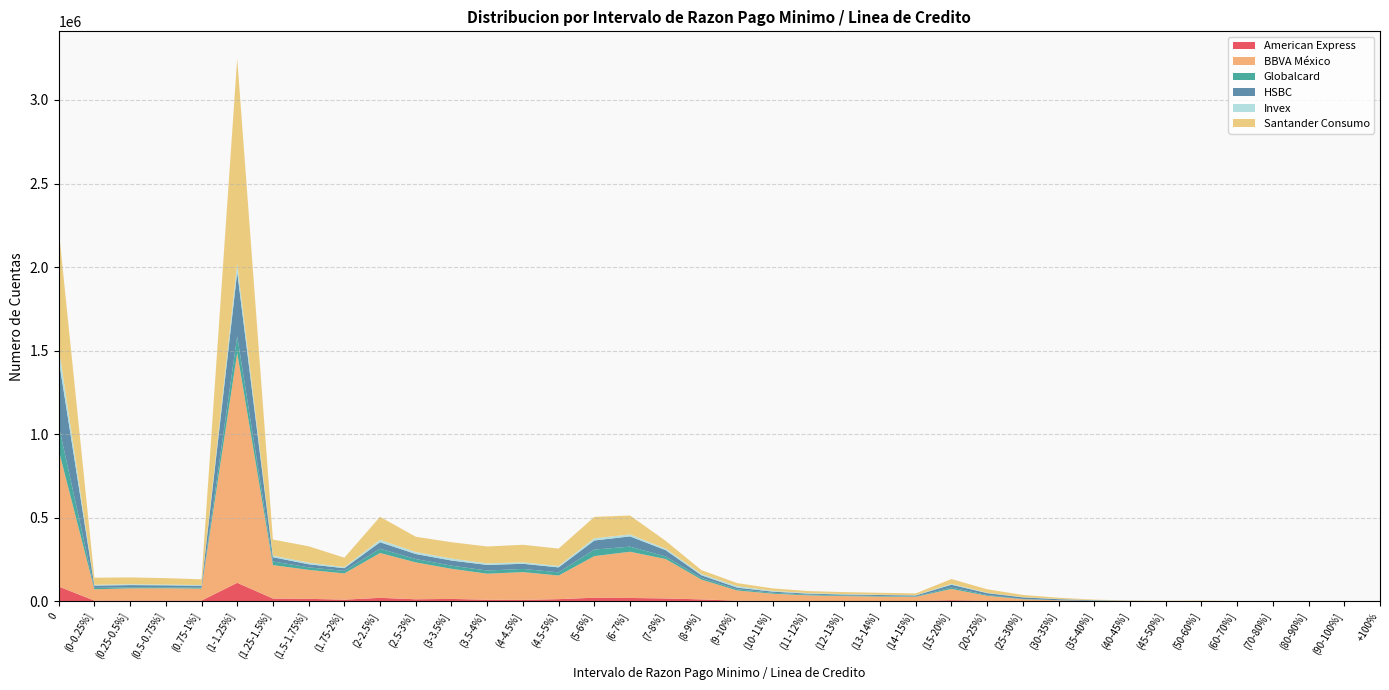

Reading left to right, what are all the values shown in this chart?

American Express: 0=88830	(0-0.25%]=4436	(0.25-0.5%]=4719	(0.5-0.75%]=4748	(0.75-1%]=4581	(1-1.25%]=110894	(1.25-1.5%]=17092	(1.5-1.75%]=15055	(1.75-2%]=10252	(2-2.5%]=21011	(2.5-3%]=12461	(3-3.5%]=14596	(3.5-4%]=9700	(4-4.5%]=8969	(4.5-5%]=13243	(5-6%]=21803	(6-7%]=20343	(7-8%]=17360	(8-9%]=11773	(9-10%]=3733	(10-11%]=2454	(11-12%]=2463	(12-13%]=1768	(13-14%]=1707	(14-15%]=1811	(15-20%]=6866	(20-25%]=2817	(25-30%]=2043	(30-35%]=1761	(35-40%]=1481	(40-45%]=1149	(45-50%]=982	(50-60%]=1021	(60-70%]=316	(70-80%]=144	(80-90%]=77	(90-100%]=28	+100%=73
BBVA México: 0=816792	(0-0.25%]=67772	(0.25-0.5%]=73272	(0.5-0.75%]=73601	(0.75-1%]=71768	(1-1.25%]=1376049	(1.25-1.5%]=199878	(1.5-1.75%]=173377	(1.75-2%]=157061	(2-2.5%]=268297	(2.5-3%]=220752	(3-3.5%]=180266	(3.5-4%]=155810	(4-4.5%]=165944	(4.5-5%]=141488	(5-6%]=248973	(6-7%]=276528	(7-8%]=235765	(8-9%]=118420	(9-10%]=61331	(10-11%]=43353	(11-12%]=33444	(12-13%]=29759	(13-14%]=26948	(14-15%]=25210	(15-20%]=67416	(20-25%]=30523	(25-30%]=10664	(30-35%]=4312	(35-40%]=1720	(40-45%]=771	(45-50%]=424	(50-60%]=255	(60-70%]=64	(70-80%]=24	(80-90%]=14	(90-100%]=17	+100%=130
Globalcard: 0=147905	(0-0.25%]=8109	(0.25-0.5%]=6417	(0.5-0.75%]=5796	(0.75-1%]=5955	(1-1.25%]=99853	(1.25-1.5%]=21536	(1.5-1.75%]=14991	(1.75-2%]=15033	(2-2.5%]=25494	(2.5-3%]=20068	(3-3.5%]=18814	(3.5-4%]=18876	(4-4.5%]=19287	(4.5-5%]=18842	(5-6%]=39078	(6-7%]=30705	(7-8%]=15648	(8-9%]=9981	(9-10%]=7153	(10-11%]=5492	(11-12%]=4538	(12-13%]=3919	(13-14%]=3407	(14-15%]=2712	(15-20%]=8348	(20-25%]=4881	(25-30%]=1809	(30-35%]=589	(35-40%]=204	(40-45%]=88	(45-50%]=46	(50-60%]=39	(60-70%]=10	(70-80%]=4	(80-90%]=3	(90-100%]=1	+100%=7
HSBC: 0=396601	(0-0.25%]=13925	(0.25-0.5%]=12899	(0.5-0.75%]=11881	(0.75-1%]=11047	(1-1.25%]=383762	(1.25-1.5%]=25628	(1.5-1.75%]=18591	(1.75-2%]=16163	(2-2.5%]=38983	(2.5-3%]=30121	(3-3.5%]=30740	(3.5-4%]=33578	(4-4.5%]=30592	(4.5-5%]=29786	(5-6%]=54473	(6-7%]=61255	(7-8%]=37375	(8-9%]=15784	(9-10%]=9897	(10-11%]=6936	(11-12%]=5692	(12-13%]=5462	(13-14%]=5870	(14-15%]=5552	(15-20%]=17063	(20-25%]=11009	(25-30%]=9396	(30-35%]=6313	(35-40%]=3147	(40-45%]=1022	(45-50%]=377	(50-60%]=261	(60-70%]=108	(70-80%]=46	(80-90%]=40	(90-100%]=13	+100%=128
Invex: 0=73275	(0-0.25%]=4864	(0.25-0.5%]=5107	(0.5-0.75%]=4301	(0.75-1%]=4234	(1-1.25%]=50044	(1.25-1.5%]=9217	(1.5-1.75%]=9974	(1.75-2%]=6301	(2-2.5%]=14370	(2.5-3%]=12020	(3-3.5%]=11761	(3.5-4%]=9147	(4-4.5%]=8712	(4.5-5%]=8365	(5-6%]=12690	(6-7%]=11437	(7-8%]=8862	(8-9%]=8057	(9-10%]=8961	(10-11%]=4521	(11-12%]=3079	(12-13%]=2726	(13-14%]=1671	(14-15%]=1521	(15-20%]=4952	(20-25%]=2493	(25-30%]=1497	(30-35%]=1146	(35-40%]=774	(40-45%]=560	(45-50%]=544	(50-60%]=609	(60-70%]=292	(70-80%]=121	(80-90%]=74	(90-100%]=28	+100%=47
Santander Consumo: 0=705615	(0-0.25%]=42521	(0.25-0.5%]=40885	(0.5-0.75%]=38735	(0.75-1%]=34198	(1-1.25%]=1227852	(1.25-1.5%]=96419	(1.5-1.75%]=97782	(1.75-2%]=56603	(2-2.5%]=137978	(2.5-3%]=91168	(3-3.5%]=97667	(3.5-4%]=101325	(4-4.5%]=105064	(4.5-5%]=104011	(5-6%]=128453	(6-7%]=113482	(7-8%]=46706	(8-9%]=22737	(9-10%]=18113	(10-11%]=14638	(11-12%]=12360	(12-13%]=11829	(13-14%]=11791	(14-15%]=10853	(15-20%]=28972	(20-25%]=20765	(25-30%]=12896	(30-35%]=7575	(35-40%]=3064	(40-45%]=2064	(45-50%]=1523	(50-60%]=2218	(60-70%]=1186	(70-80%]=725	(80-90%]=501	(90-100%]=438	+100%=2251